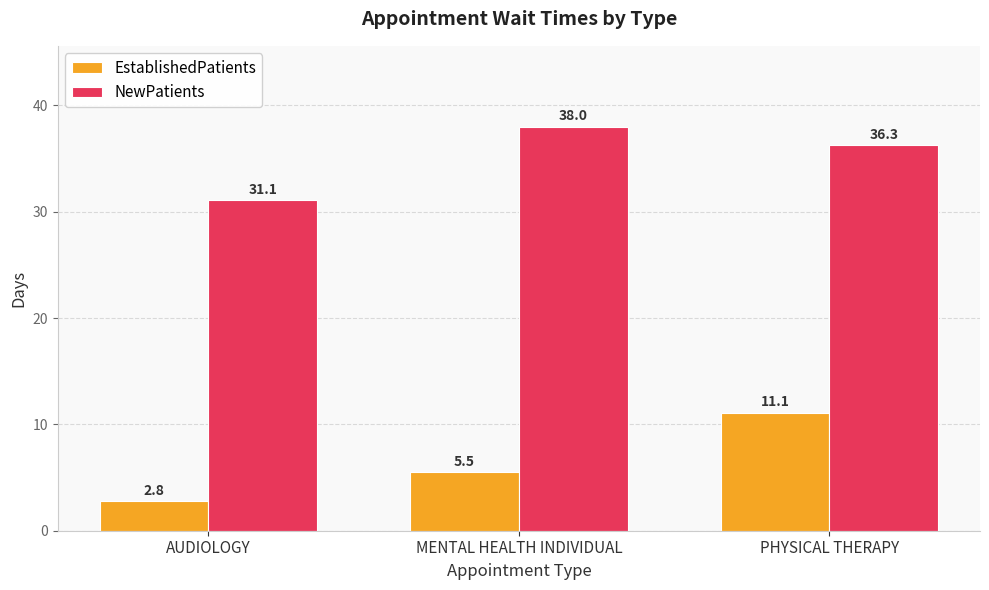

Reading left to right, extract all data points from this chart.

EstablishedPatients: AUDIOLOGY=2.8	MENTAL HEALTH INDIVIDUAL=5.5	PHYSICAL THERAPY=11.1
NewPatients: AUDIOLOGY=31.1	MENTAL HEALTH INDIVIDUAL=38.0	PHYSICAL THERAPY=36.3